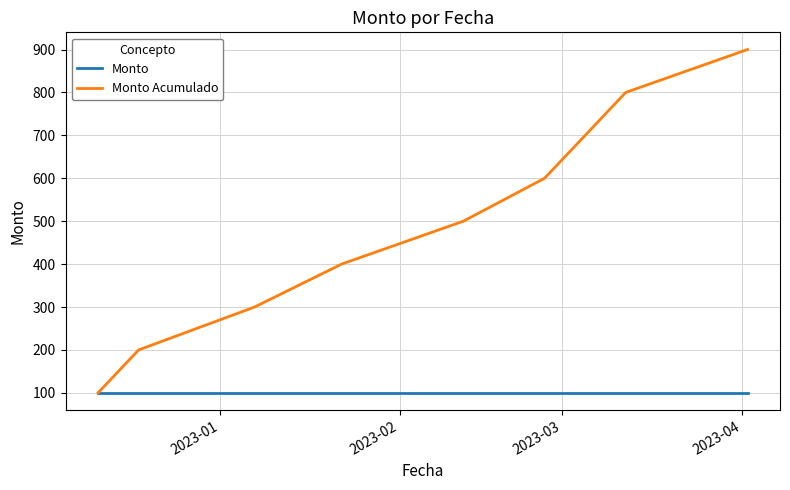

How many lines are shown in the chart?

2